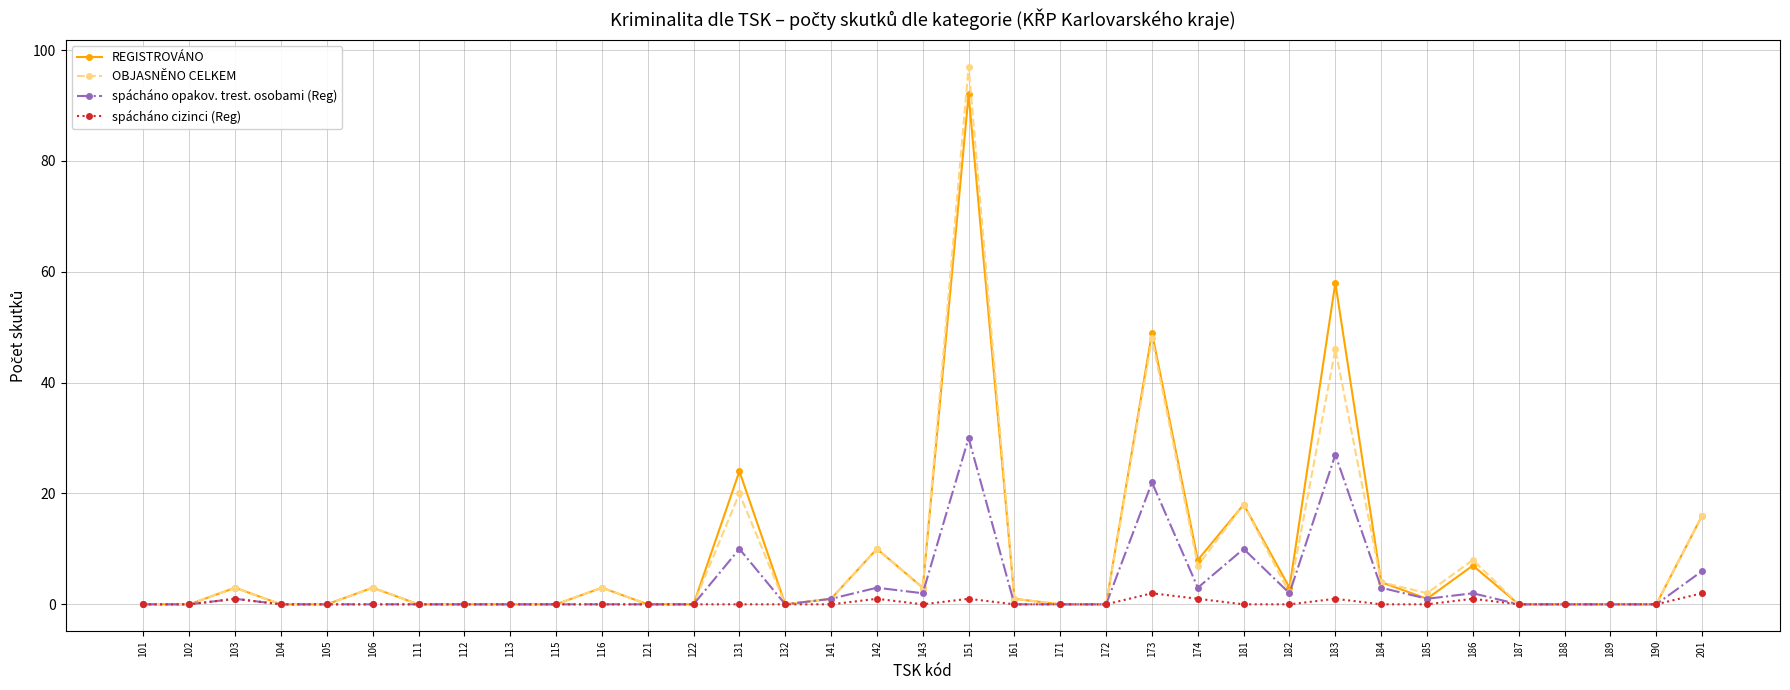

Rank the series by their maximum value, from highest to lowest.

OBJASNĚNO CELKEM, REGISTROVÁNO, spácháno opakov. trest. osobami (Reg), spácháno cizinci (Reg)